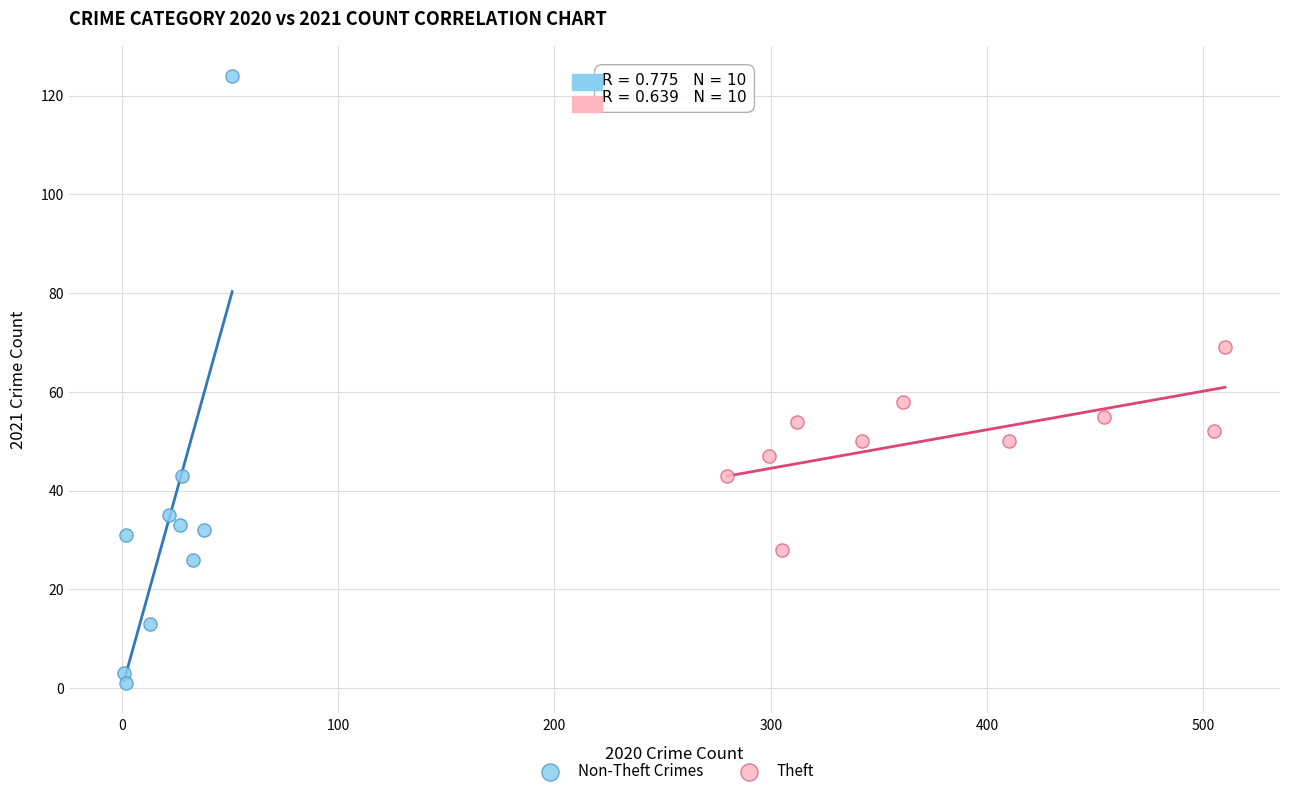

Which series has the widest spread of Y values?

Non-Theft Crimes